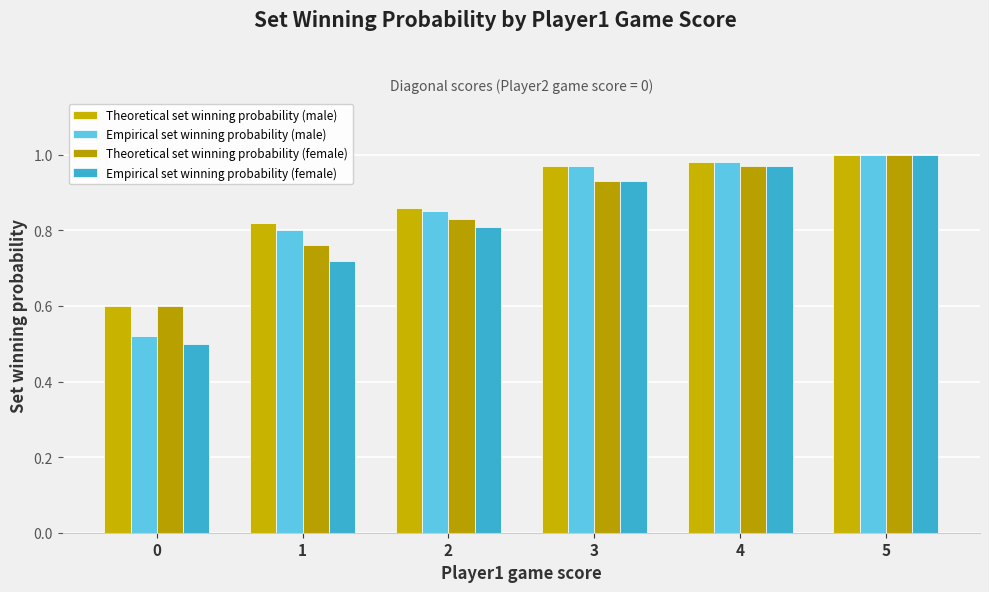

What is the value of the Empirical set winning probability (female) bar at the 6th from the left?

1.0